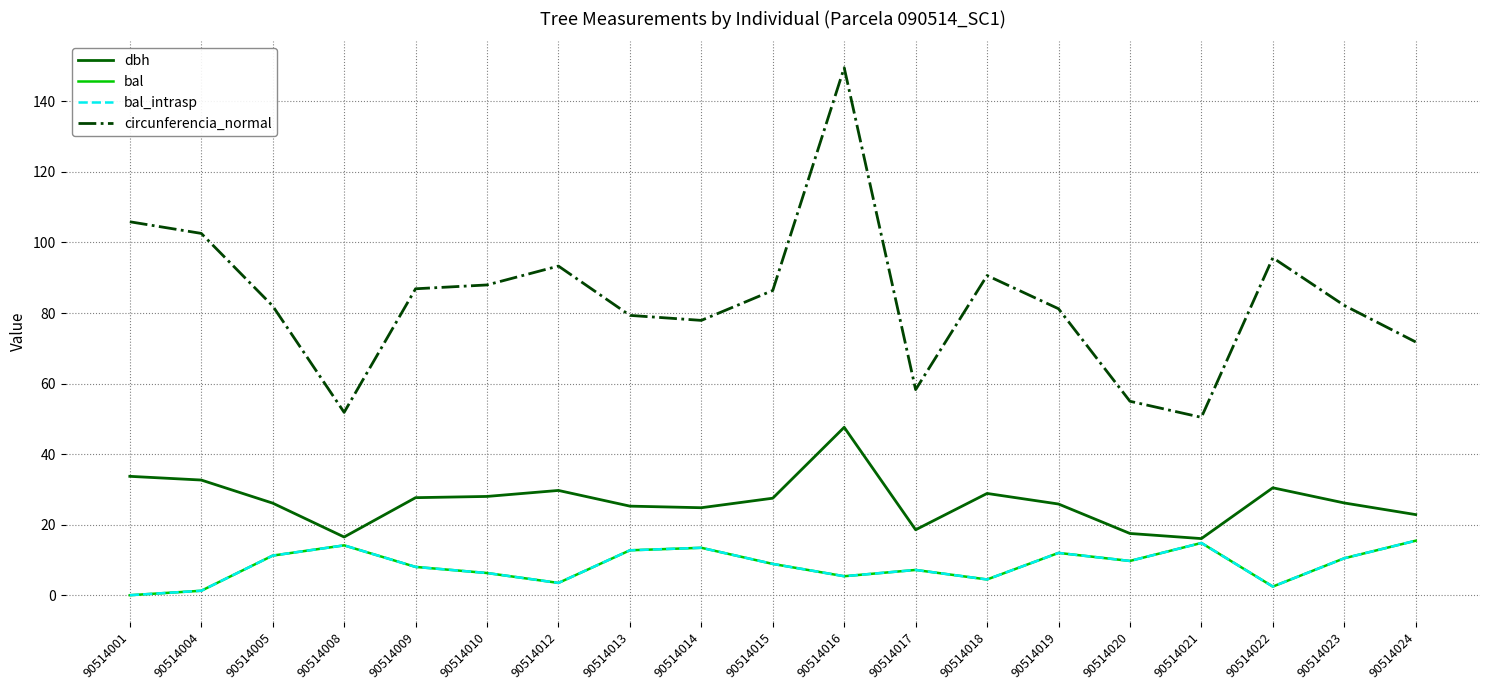

True or false: circunferencia_normal and dbh intersect in this chart.

False